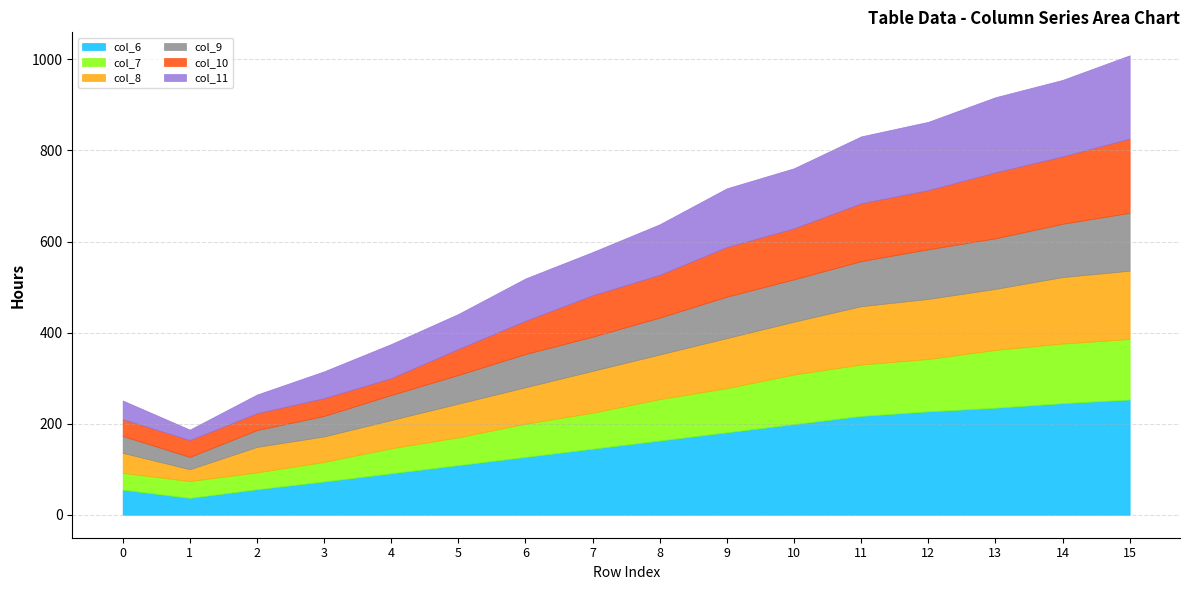

What is the highest value of the col_6 series?

253